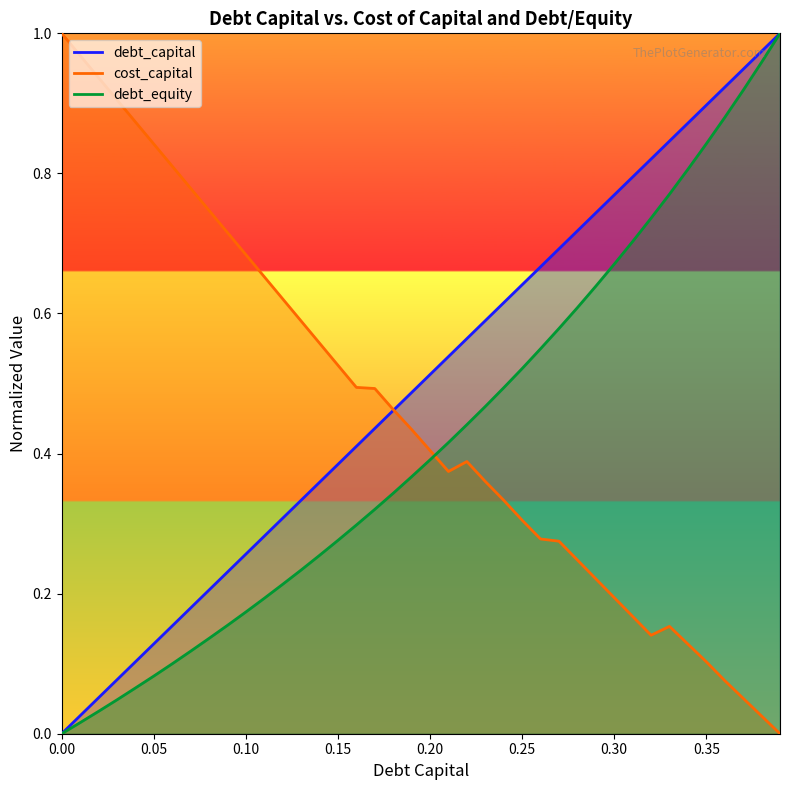

What is the label of the 12th point from the left?

0.11